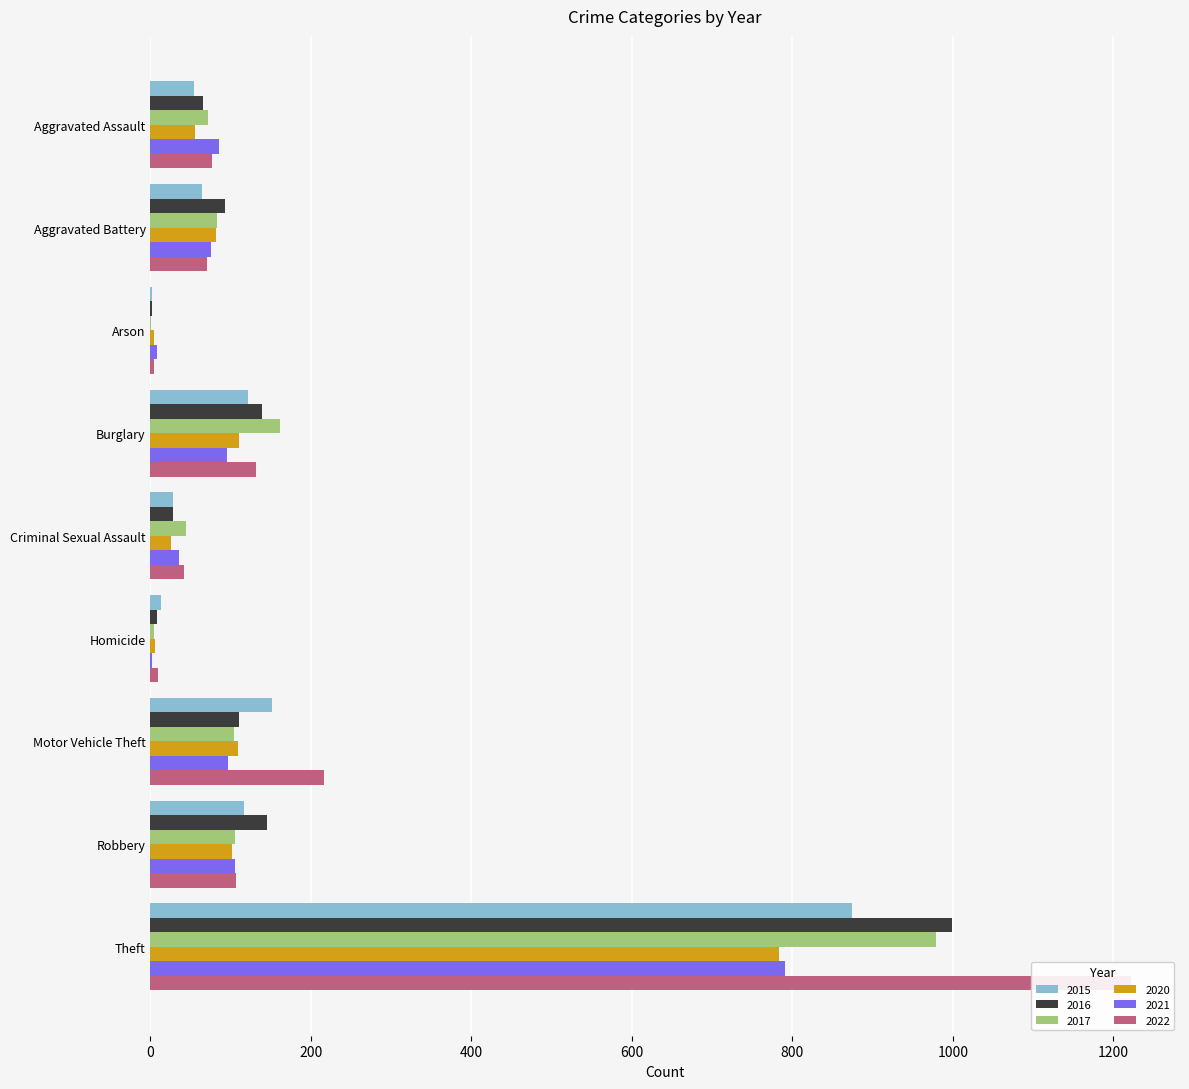

The 2020 series shows 102 at Robbery. True or false?

True